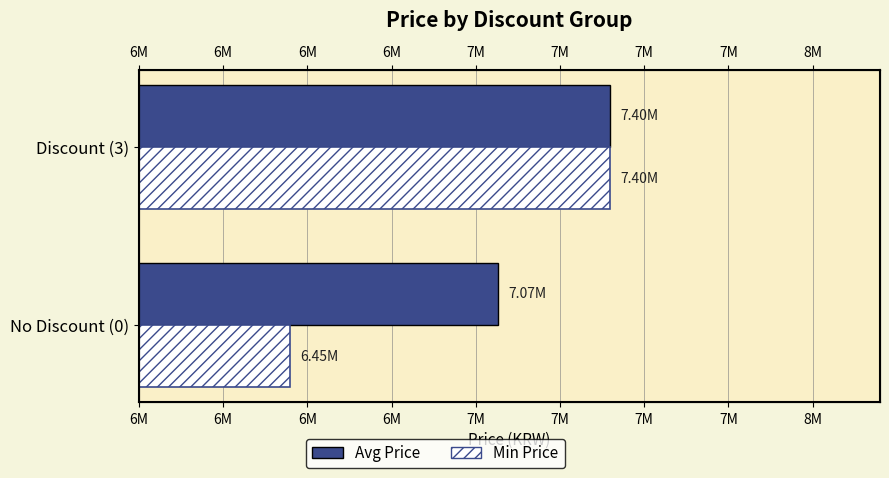

The Min Price series shows 6449000 at No Discount (0). True or false?

True